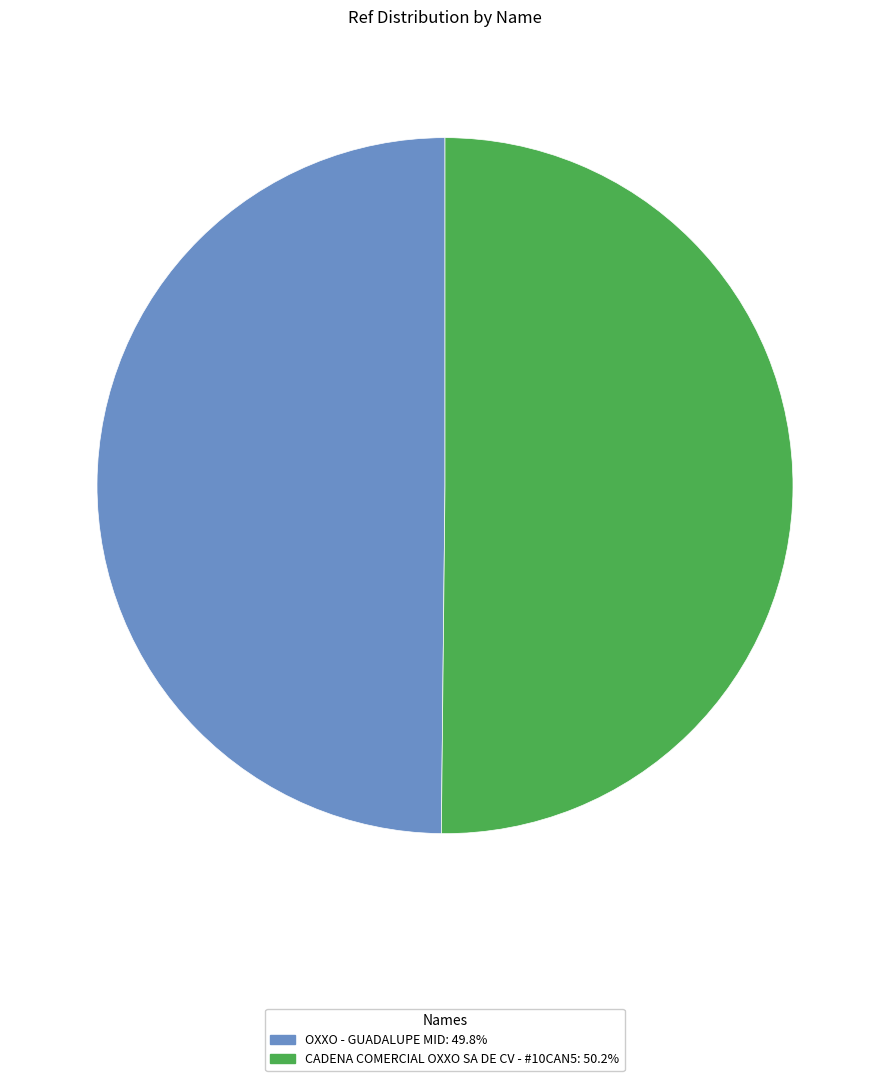

How many segments does this pie chart have?

2